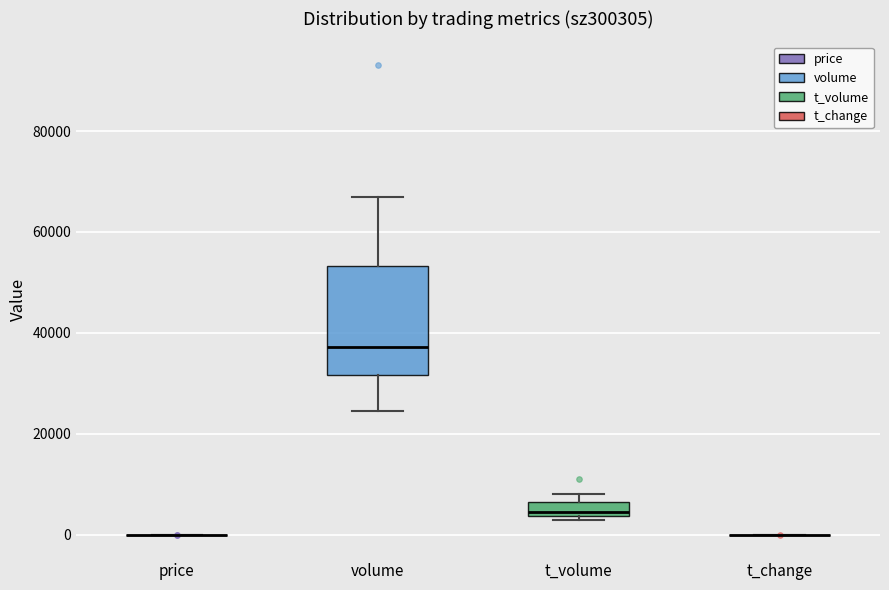

Which box is the tallest, from its lower edge to its upper edge?

volume